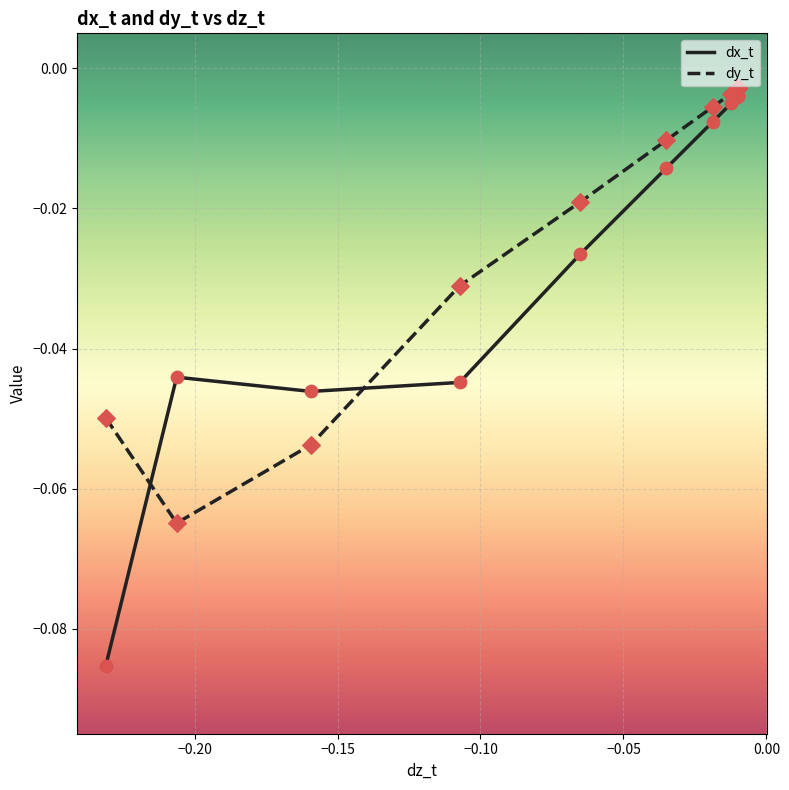

Which series has the widest spread of Y values?

dx_t